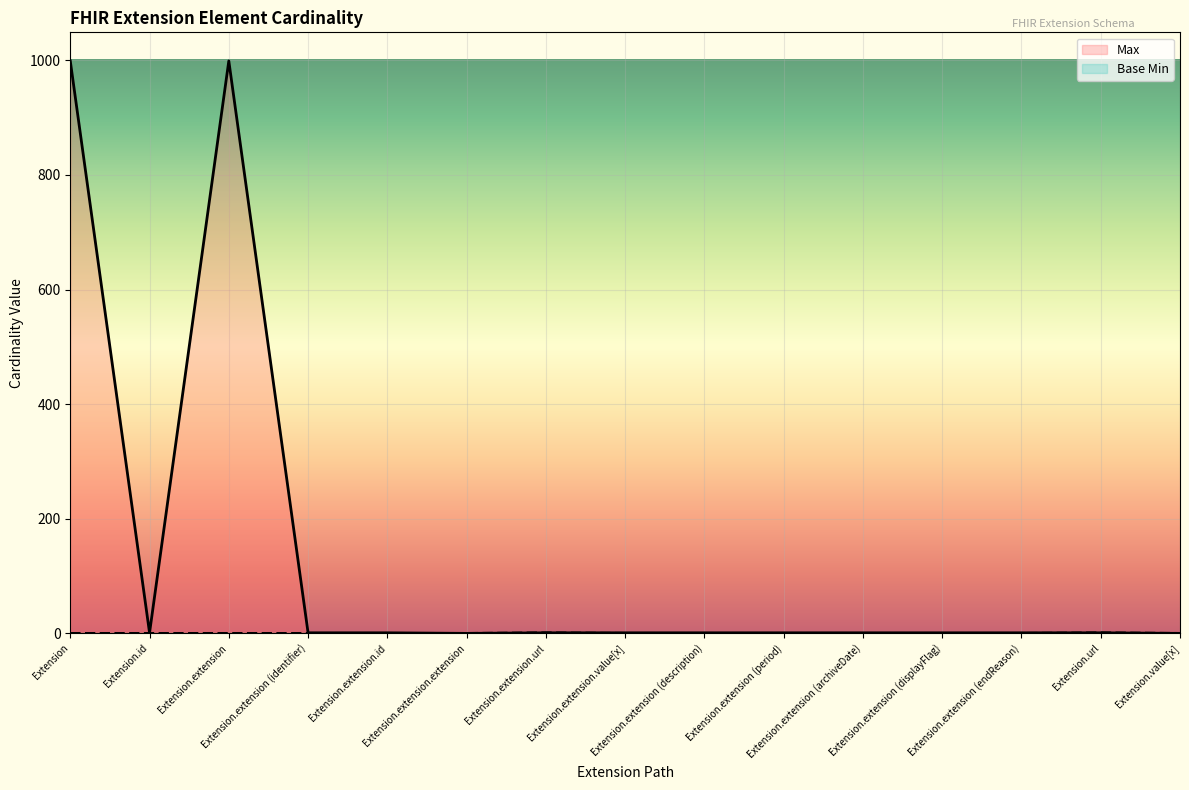

Rank the series at Extension.extension (description) from highest to lowest value.

Max, Base Min